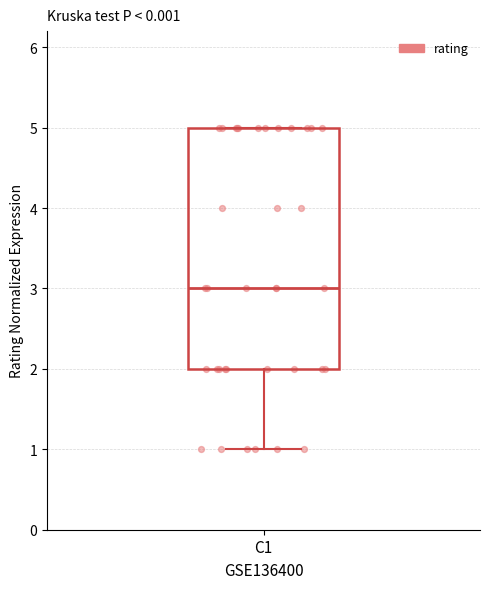

Transcribe this box plot: give where the median line is, the range the box spans, and where the two whiskers end, as read against the y-axis. The values are not printed on the chart, so give them approximately, as read against the axis.

median 3, box 2 to 5, whiskers 1 to 5